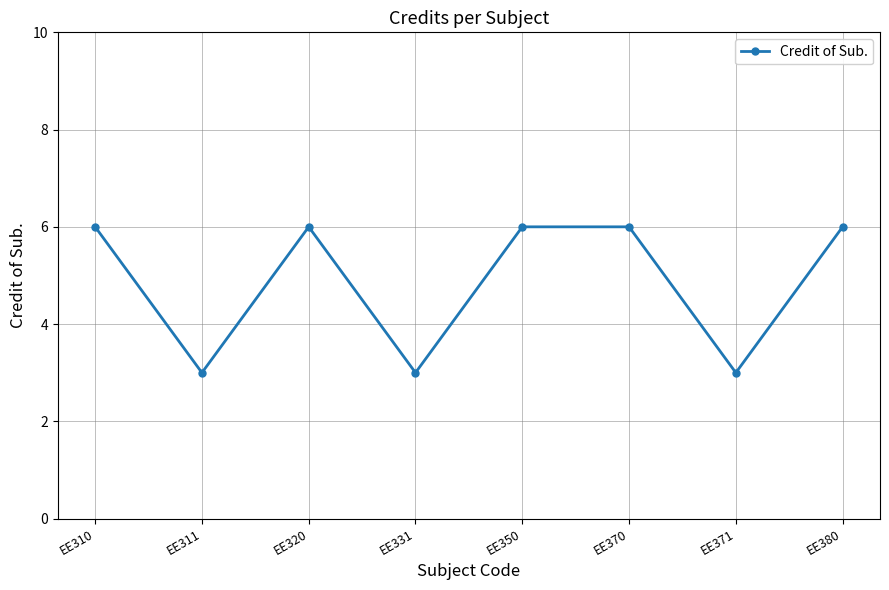

Reading left to right, list all the values displayed in this chart.

6	3	6	3	6	6	3	6